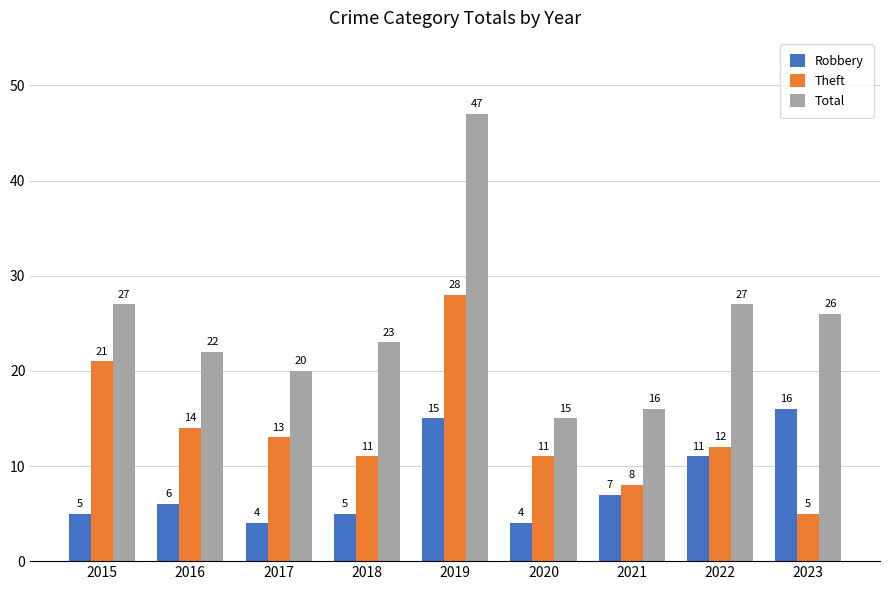

What is the difference between the highest and lowest values at 2019?

32